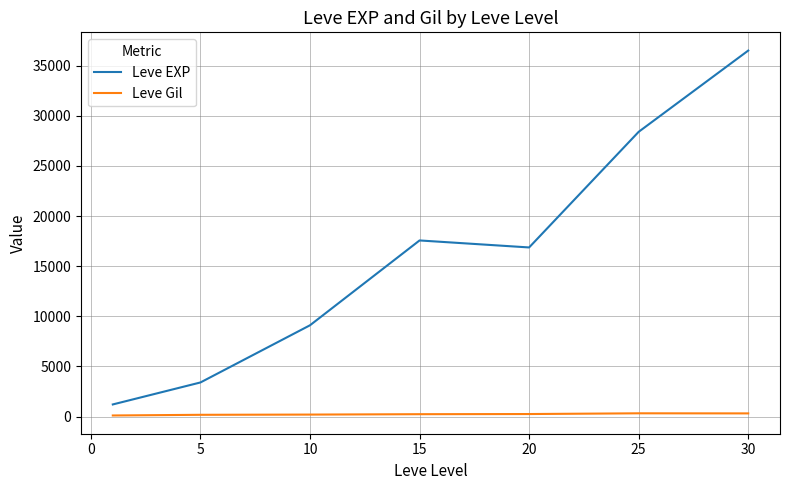

Rank the series by their maximum value, from highest to lowest.

Leve EXP, Leve Gil